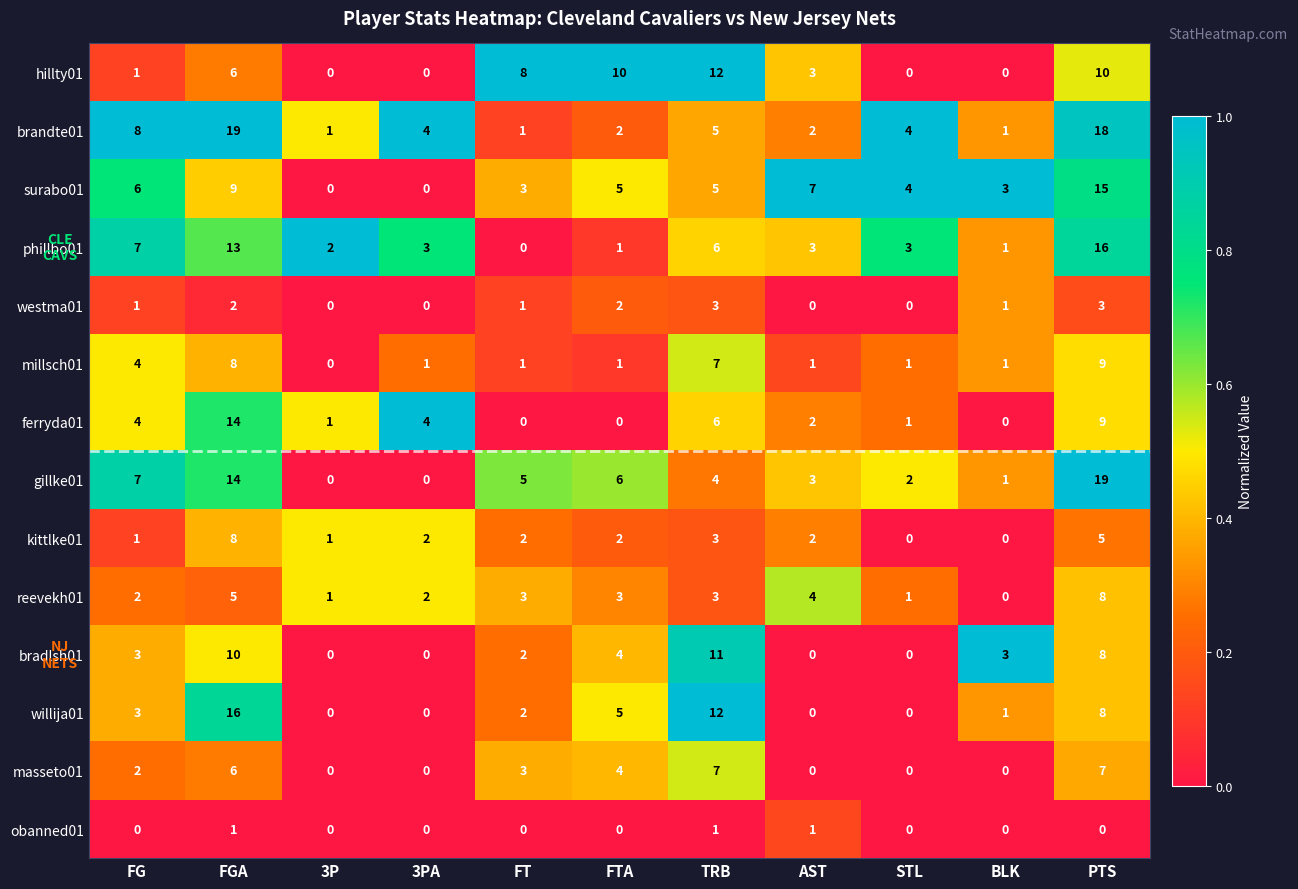

Which series has the largest total across all categories?

brandte01